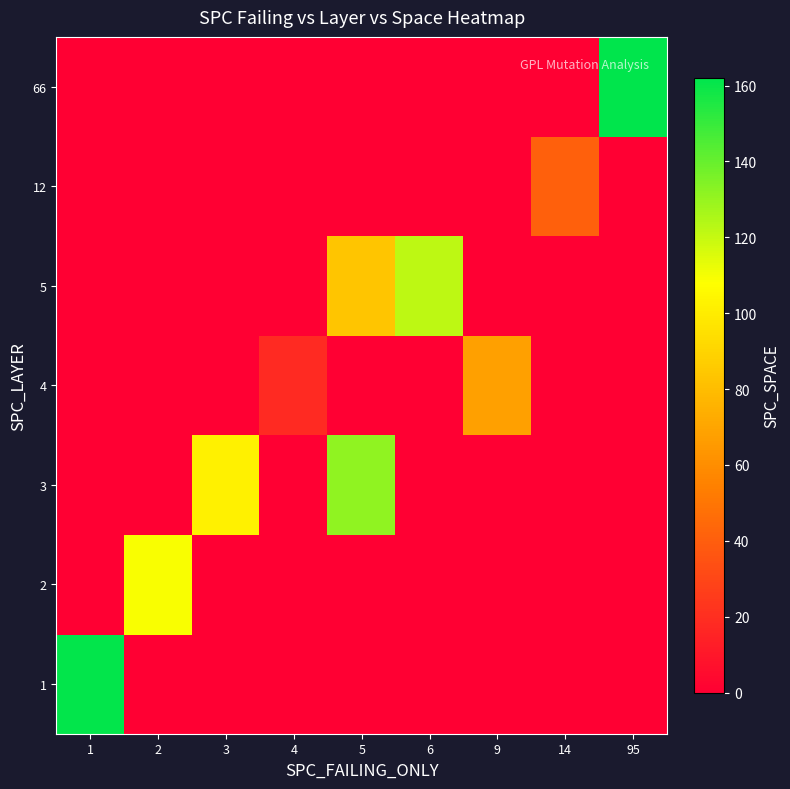

Reading left to right, transcribe all the data shown in this chart.

1: 1=161	2=0	3=0	4=0	5=0	6=0	9=0	14=0	95=0
2: 1=0	2=109	3=0	4=0	5=0	6=0	9=0	14=0	95=0
3: 1=0	2=0	3=102	4=0	5=131	6=0	9=0	14=0	95=0
4: 1=0	2=0	3=0	4=18	5=0	6=0	9=68	14=0	95=0
5: 1=0	2=0	3=0	4=0	5=84	6=122	9=0	14=0	95=0
12: 1=0	2=0	3=0	4=0	5=0	6=0	9=0	14=41	95=0
66: 1=0	2=0	3=0	4=0	5=0	6=0	9=0	14=0	95=162